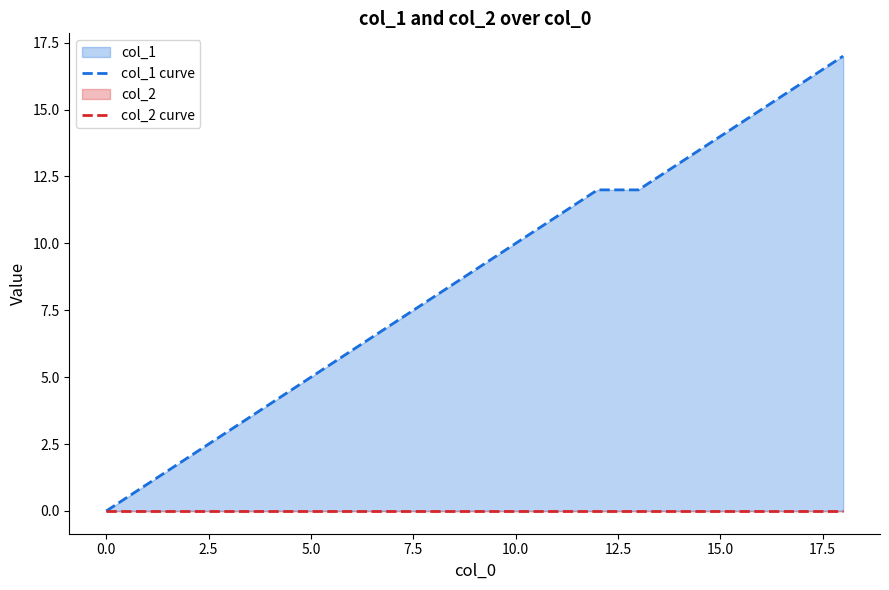

Which series changed the most between 7.5 and 13?

col_1 curve